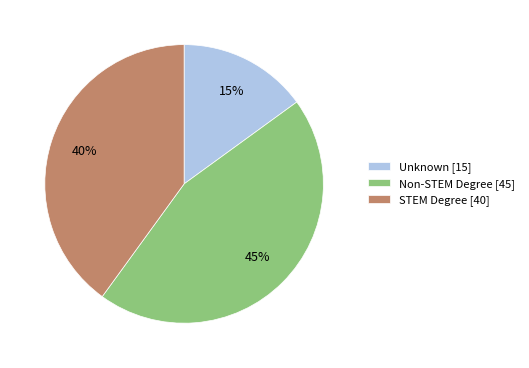

How many segments does this pie chart have?

3